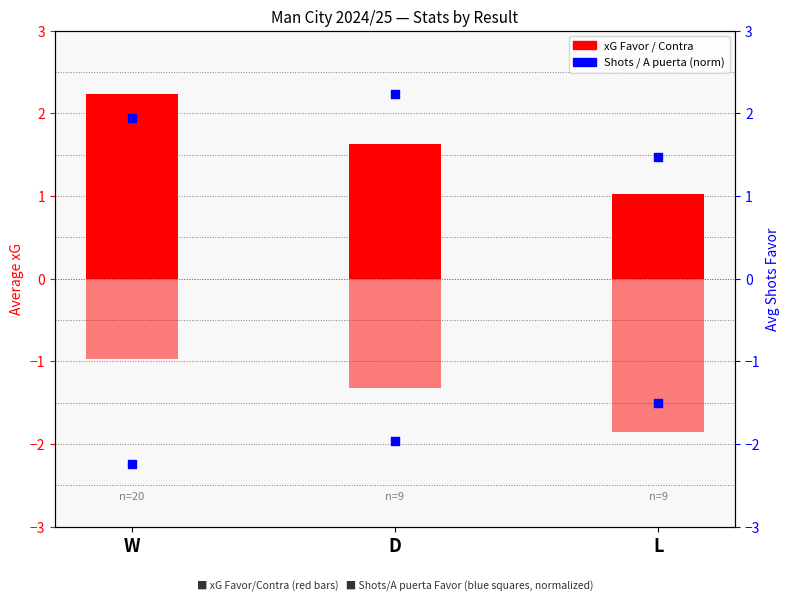

Which series has the largest Y range (max minus min)?

xG Favor